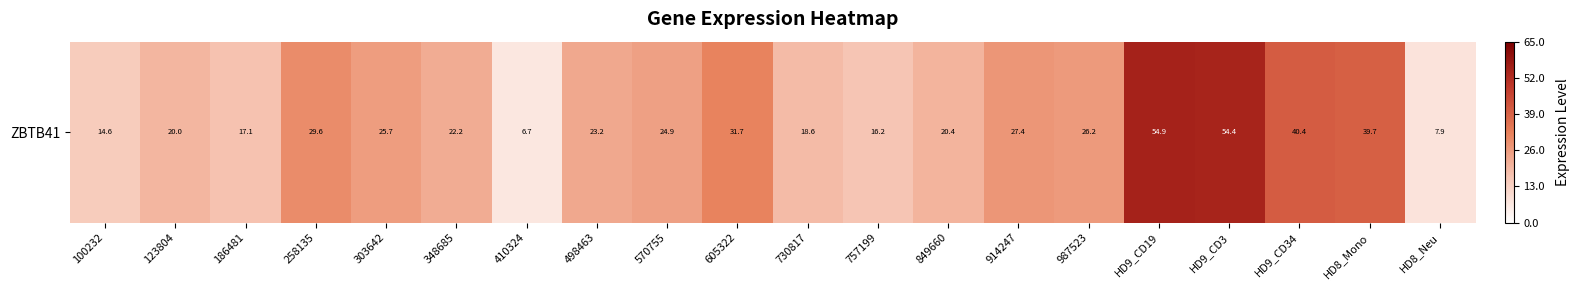

At which category does the chart reach its peak across all series?

HD9_CD19